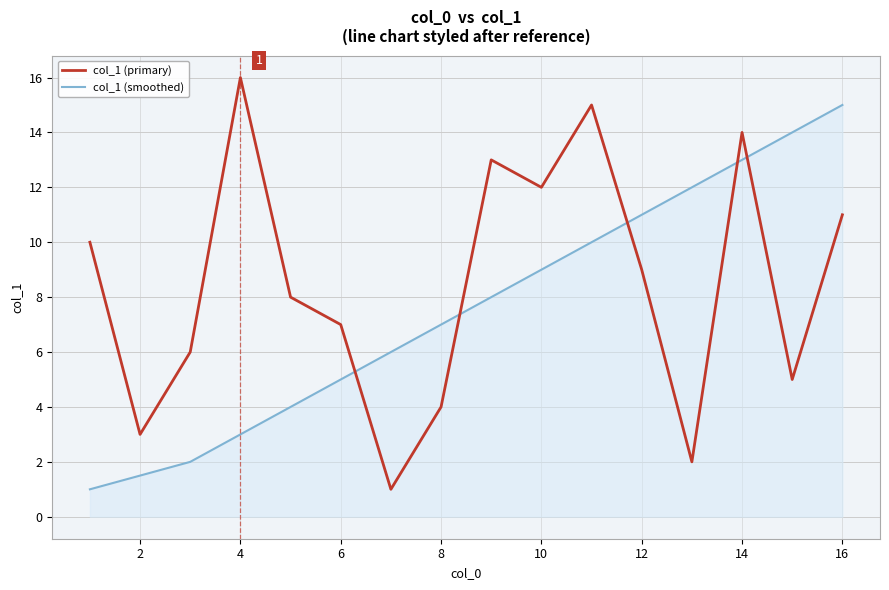

After their last crossing, which series has the higher values: col_1 (smoothed) or col_1 (primary)?

col_1 (smoothed)